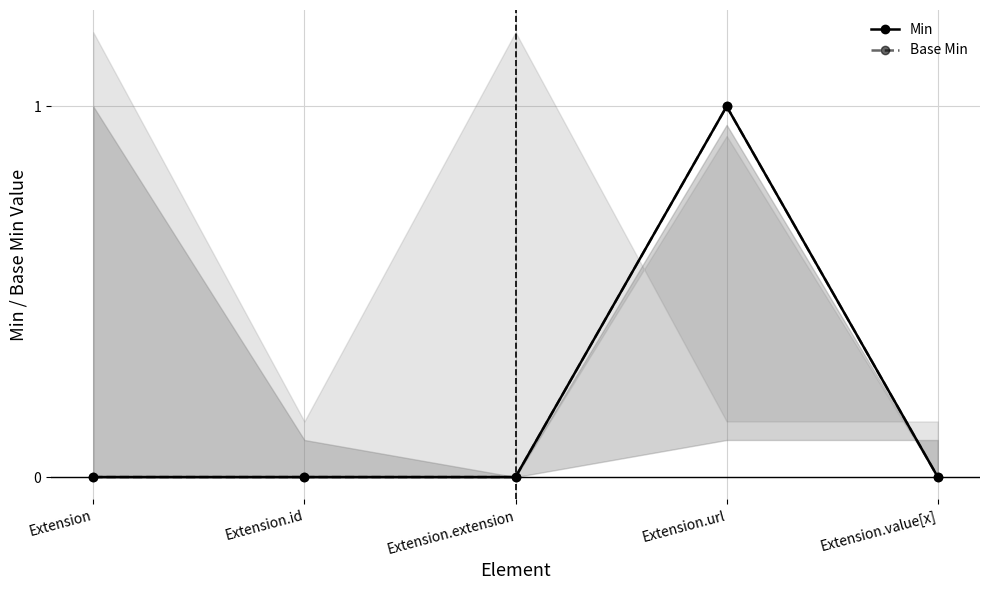

Which label corresponds to the largest value in the chart?

Extension.url